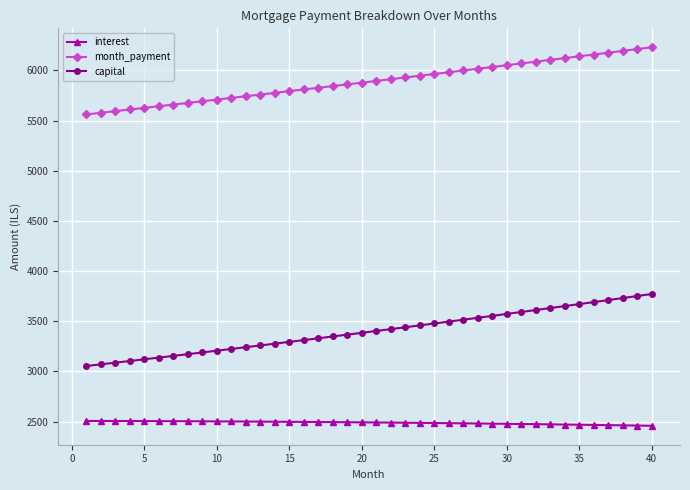

What is the highest value of the interest series?

2507.3